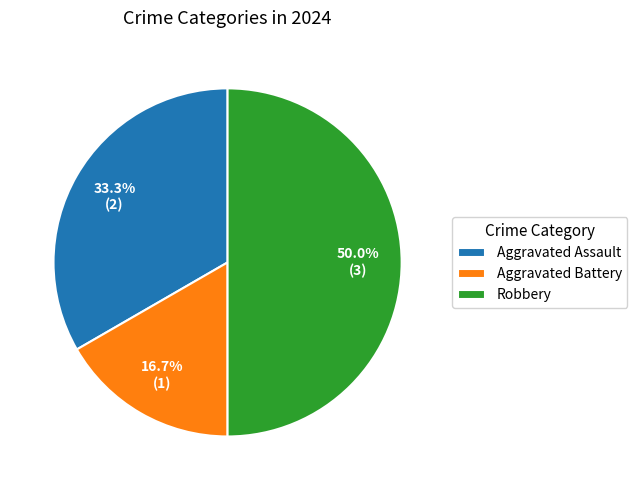

Is Aggravated Assault the majority of the pie?

No